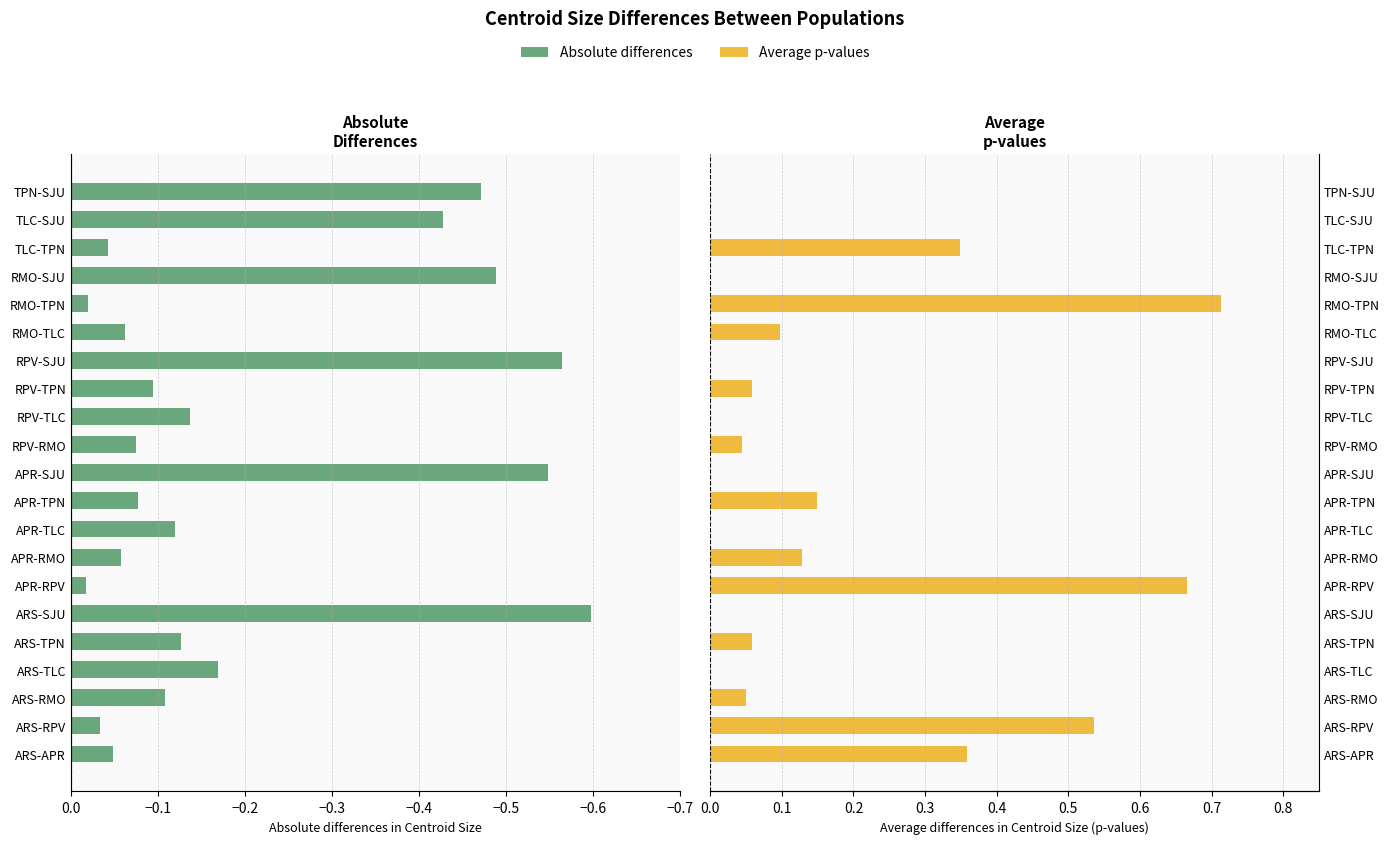

List the series in order of their overall mean, lowest first.

Absolute differences, Average p-values